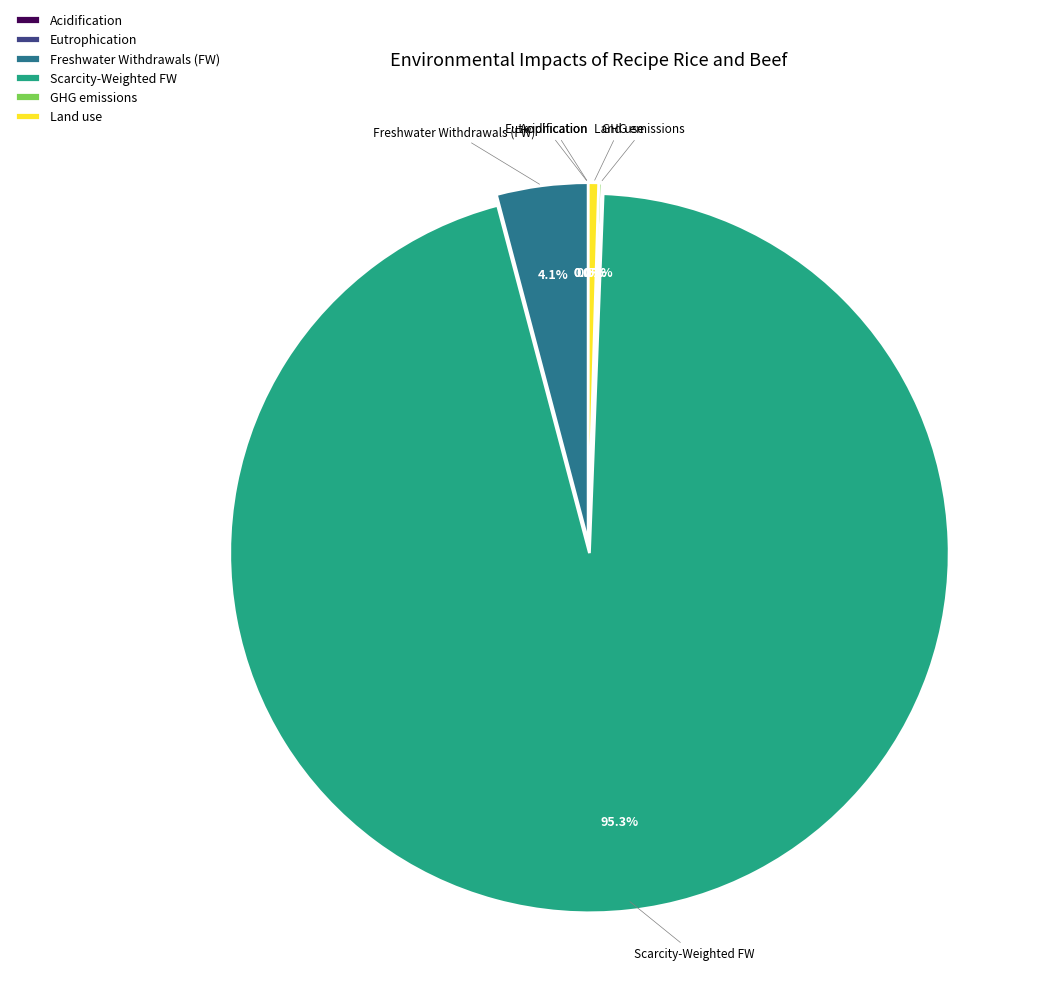

Which category has the biggest portion of the pie?

Scarcity-Weighted FW